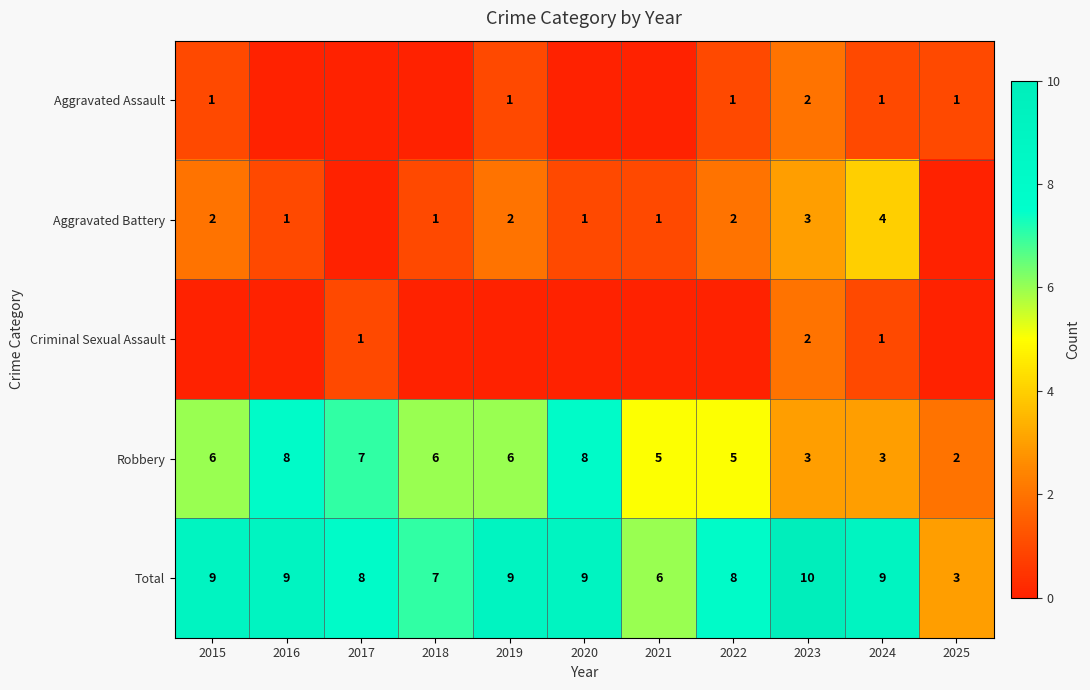

What is the difference between the maximum and minimum values in the Total series?

7